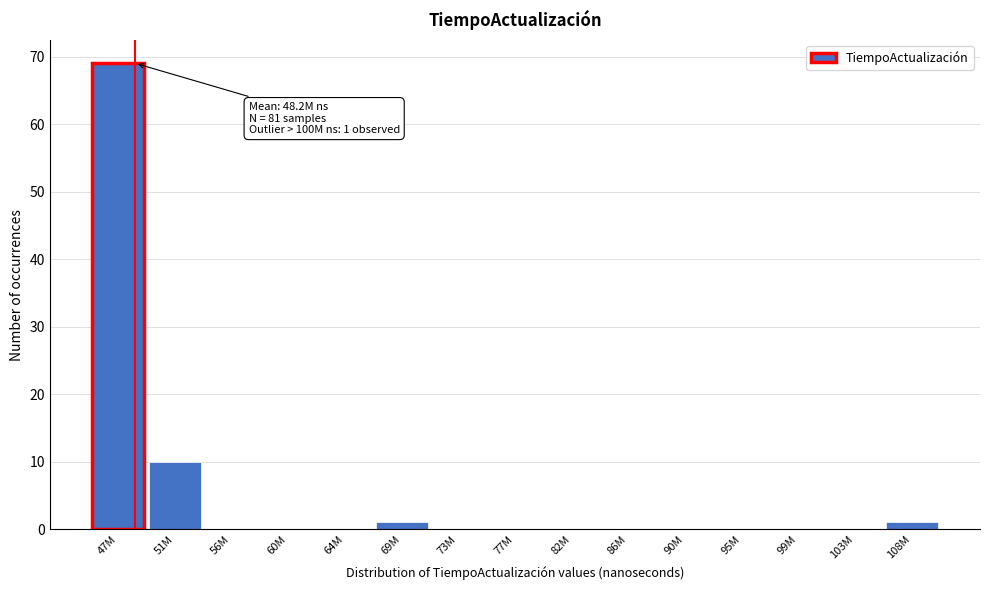

Reading left to right, extract all data points from this chart.

47M=69	51M=10	56M=0	60M=0	64M=0	69M=1	73M=0	77M=0	82M=0	86M=0	90M=0	95M=0	99M=0	103M=0	108M=1